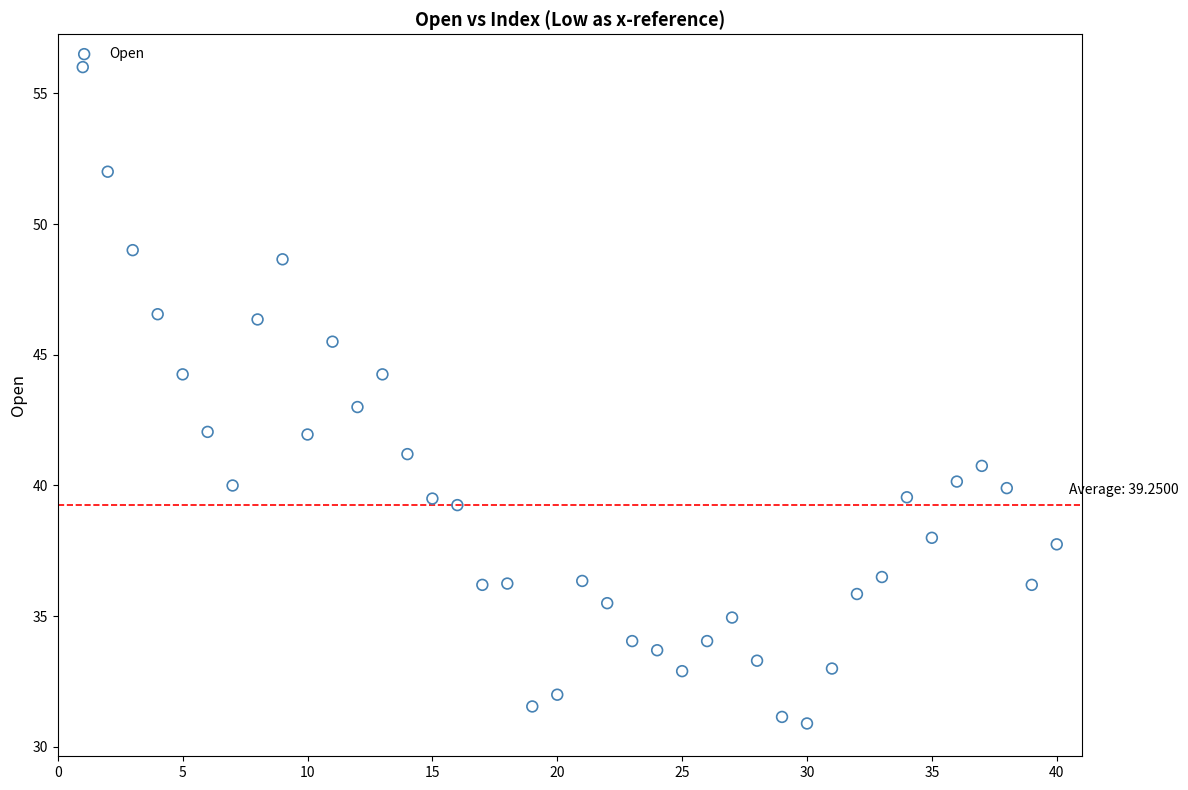

What is the range of X values (max minus min)?

39.0